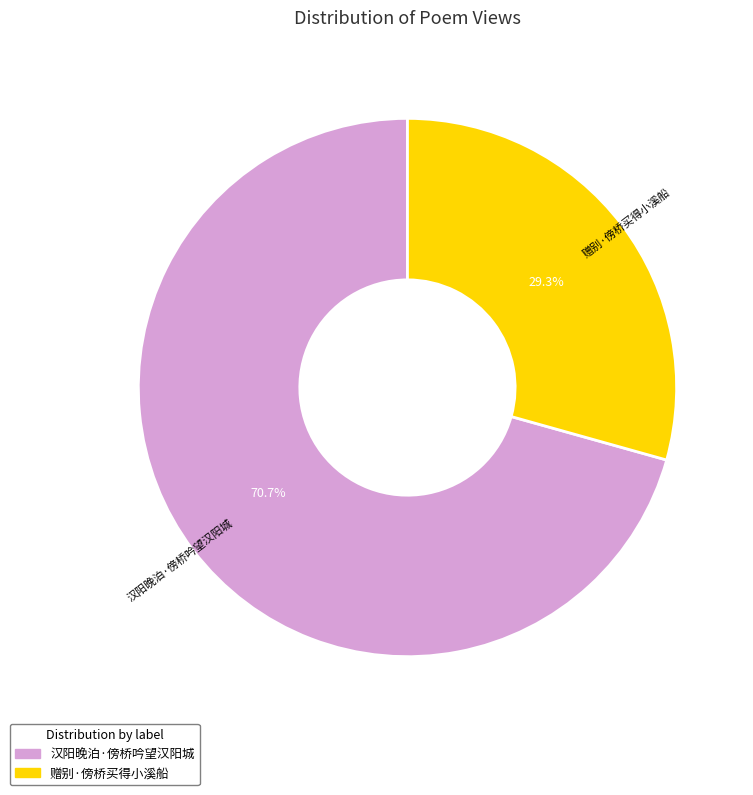

How much of the chart is everything except 汉阳晚泊·傍桥吟望汉阳城?

29.3%